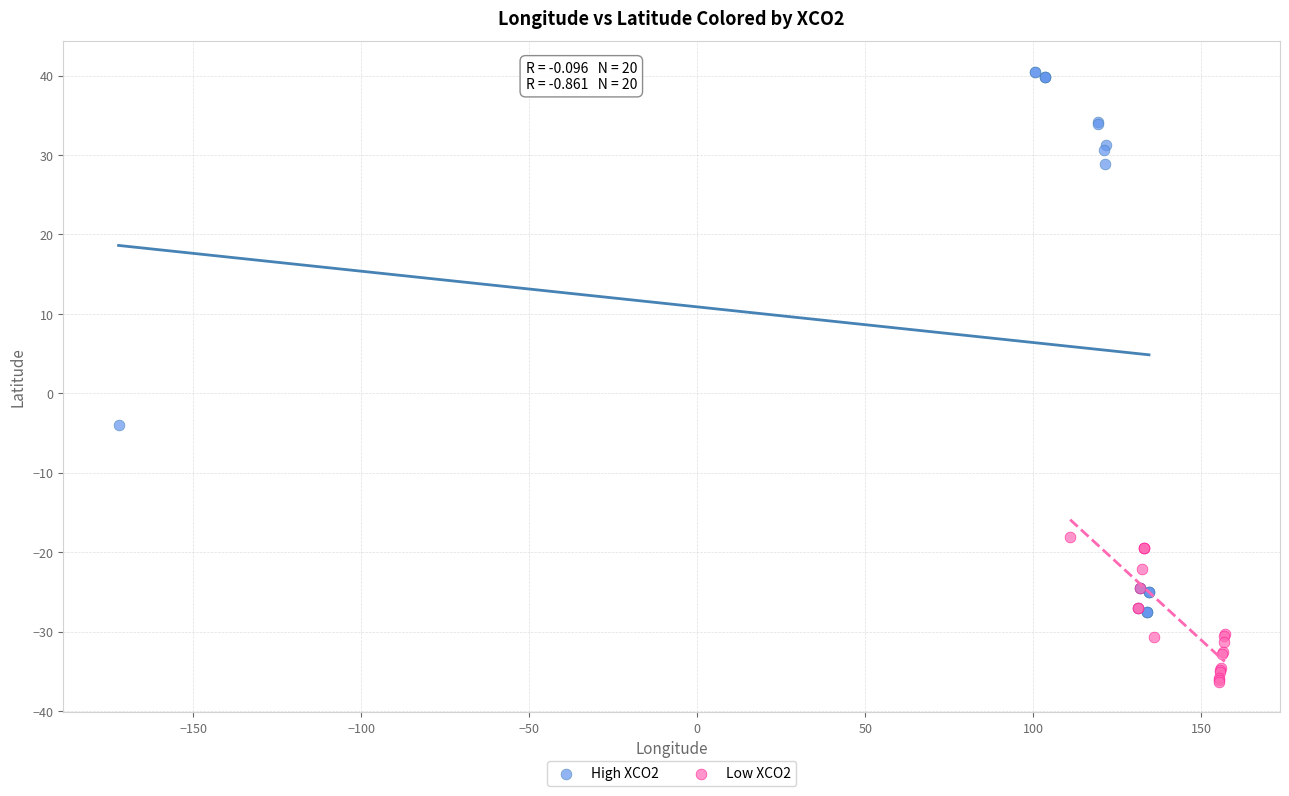

Which series contains the highest Y value?

High XCO2